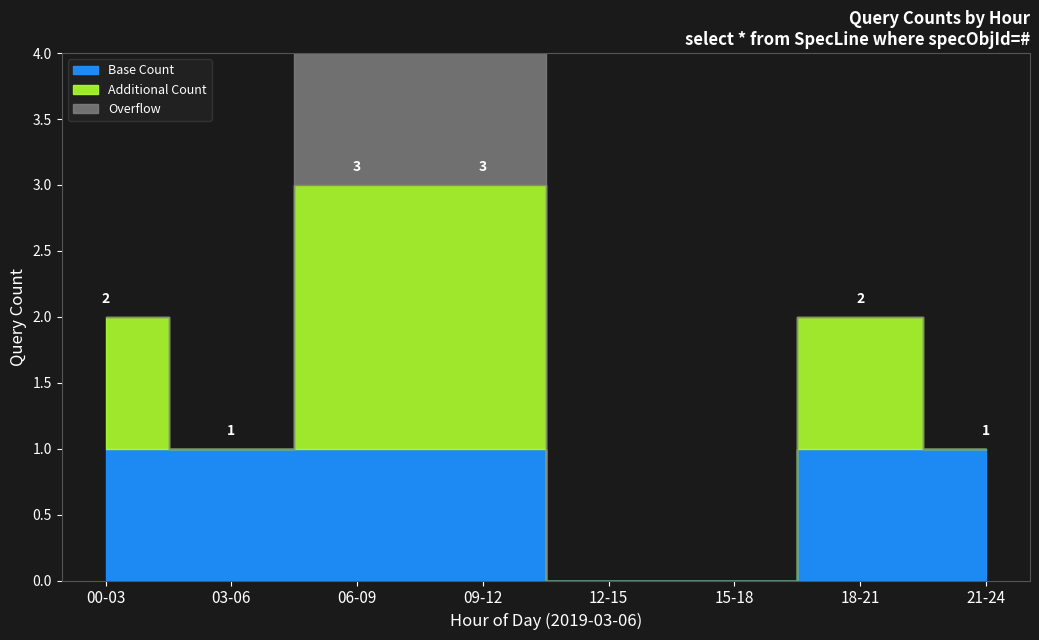

Is it true that counts equals 1 at 21:03?

False